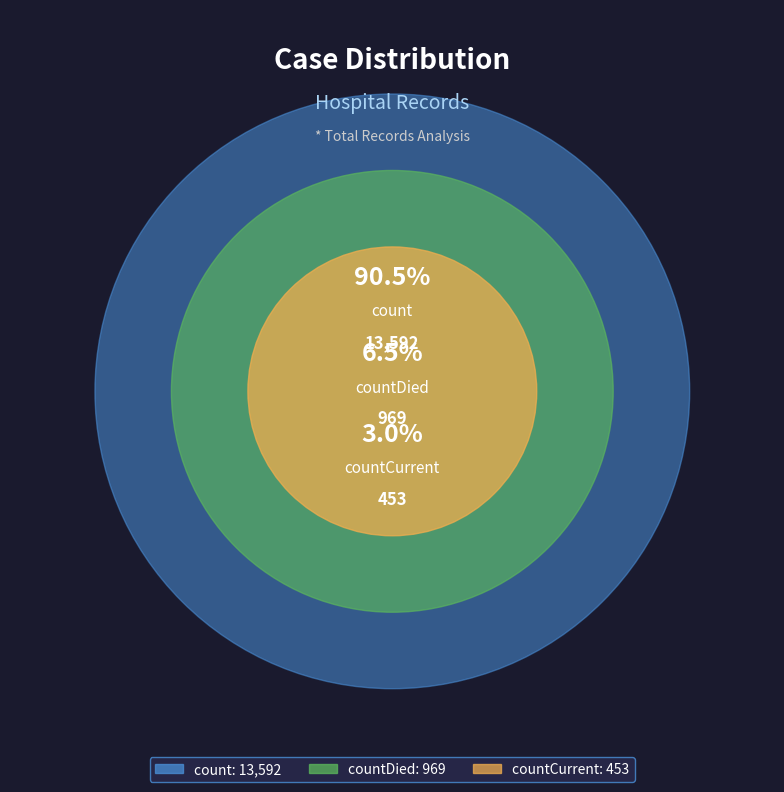

To the nearest percent, what is the average slice percentage?

33%